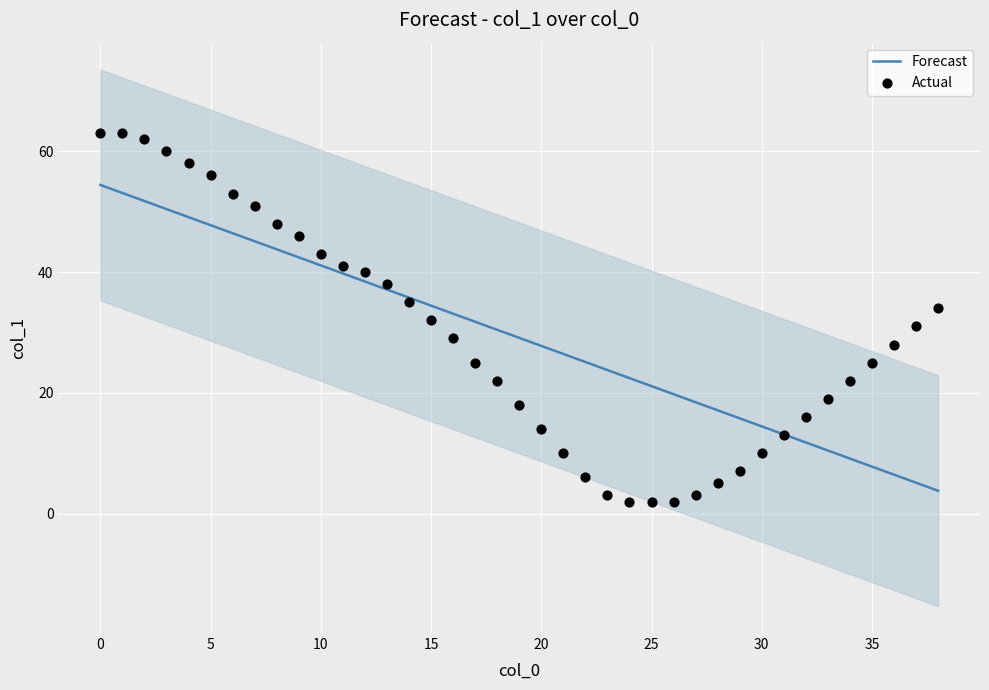

Is the value of Actual at 14 greater than the value of Forecast at 34?

Yes